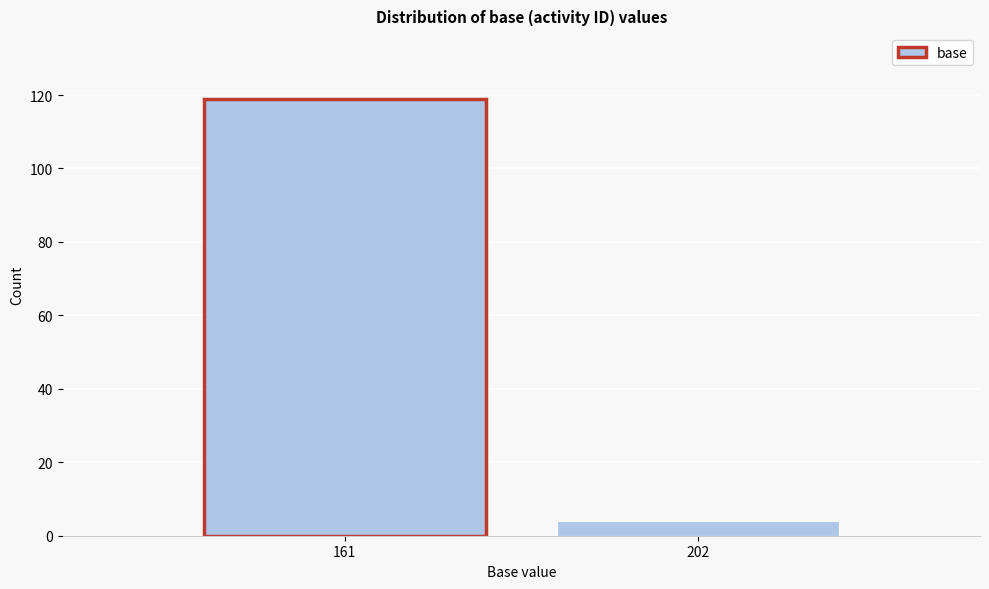

Reading left to right, what are all the values shown in this chart?

119	4